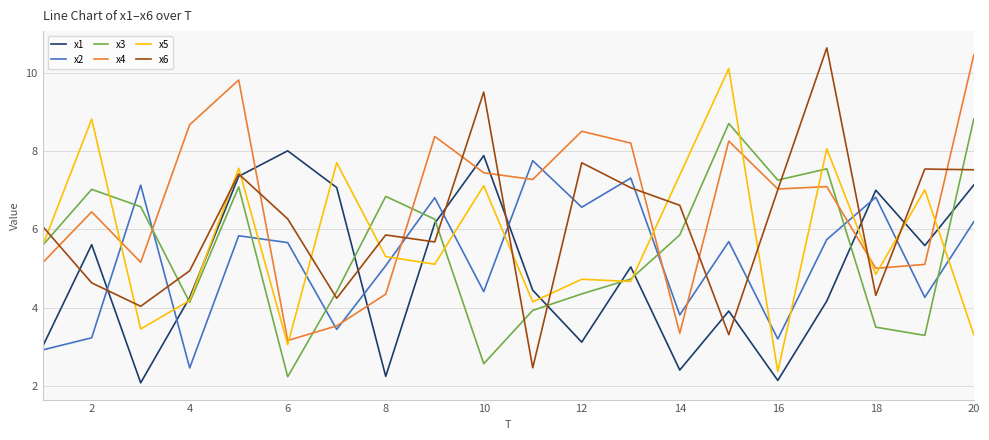

How many lines are shown in the chart?

6